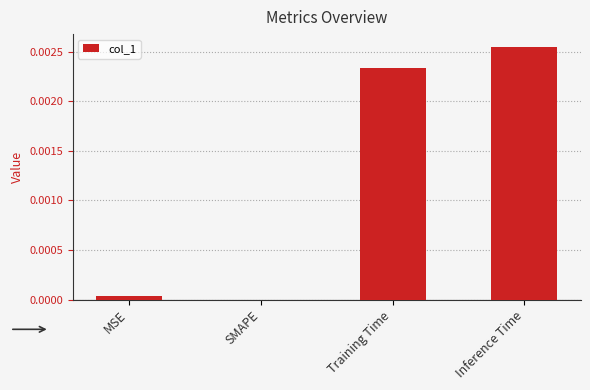

Are the bars horizontal?

No